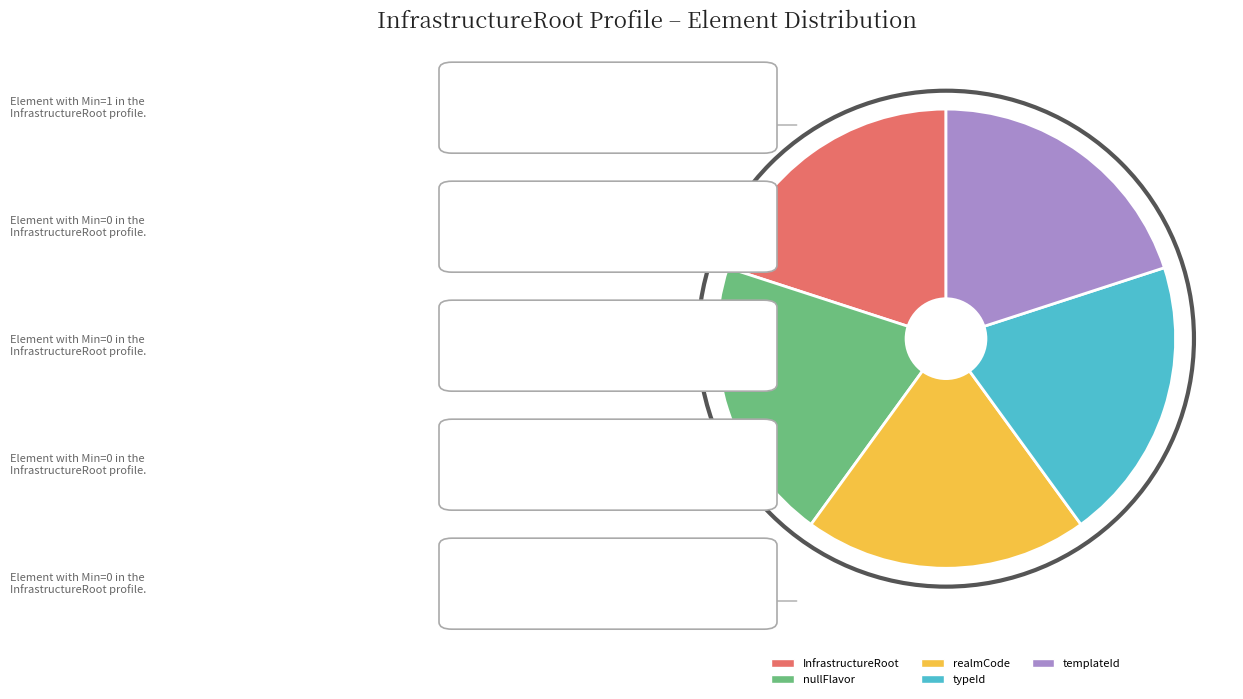

How many segments does this pie chart have?

5